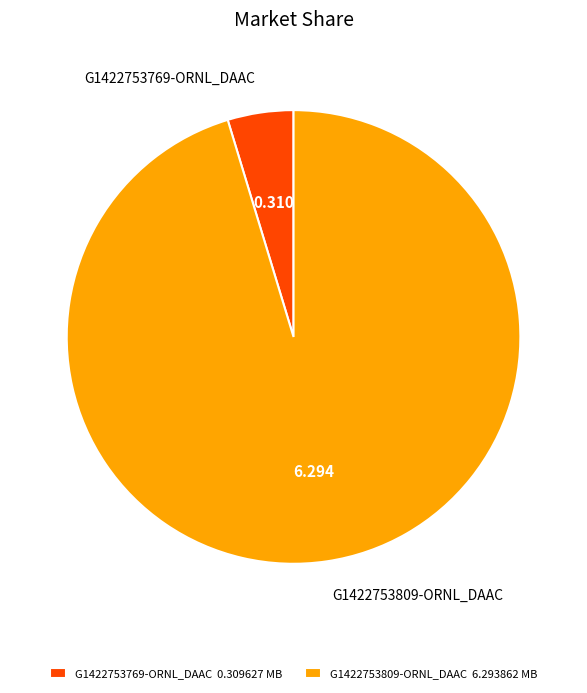

Rank the categories by value from lowest to highest.

G1422753769-ORNL_DAAC, G1422753809-ORNL_DAAC